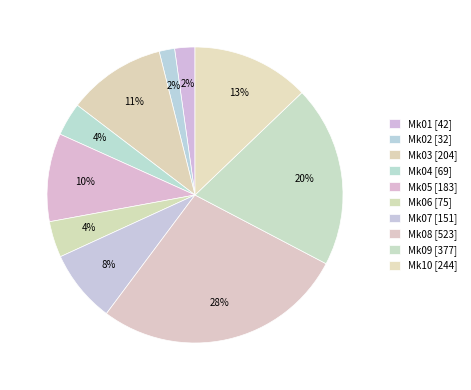

Approximately how many times larger is the value at Mk05 compared to Mk07?

1.2